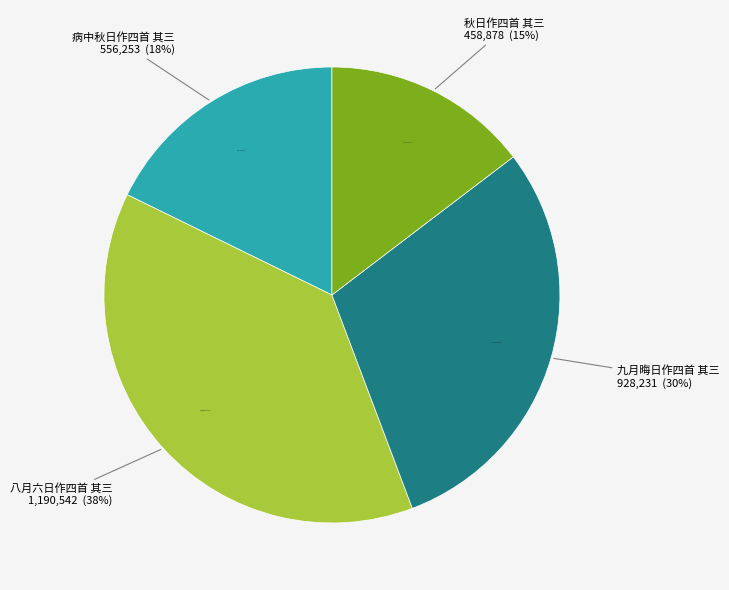

Is it true that 八月六日作四首 其三 is 46% of the pie?

False